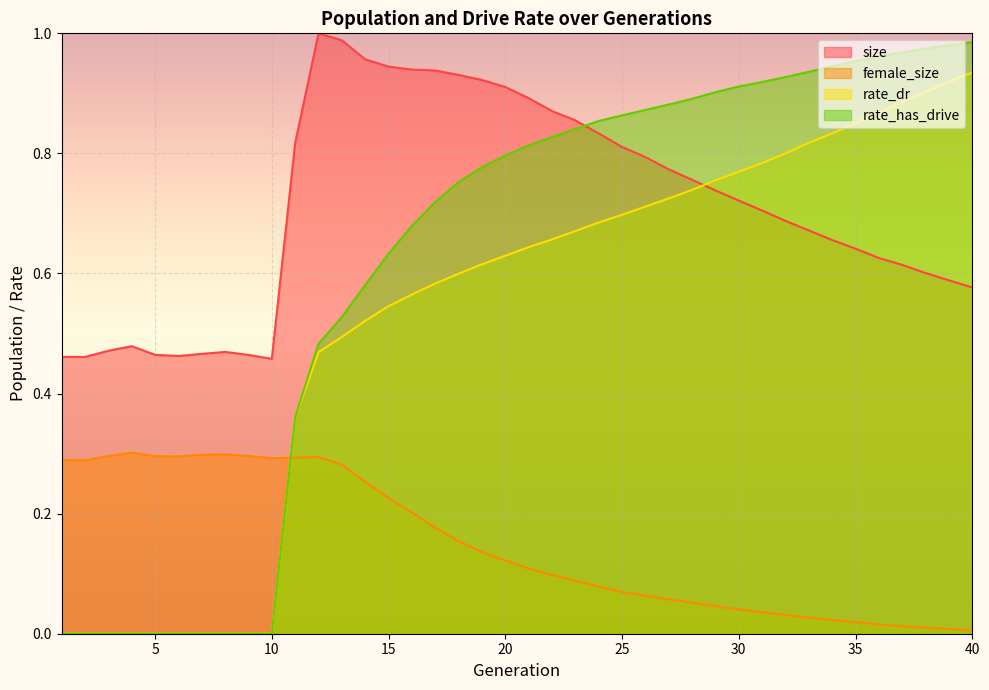

True or false: rate_dr has more than 1 interior local peaks.

False